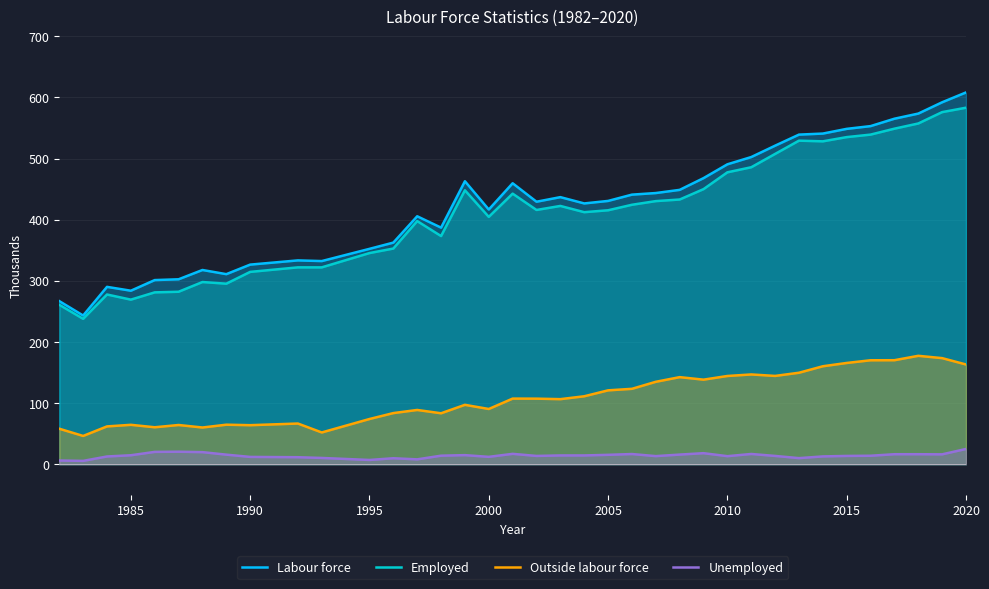

True or false: Labour force and Employed cross at least once.

False